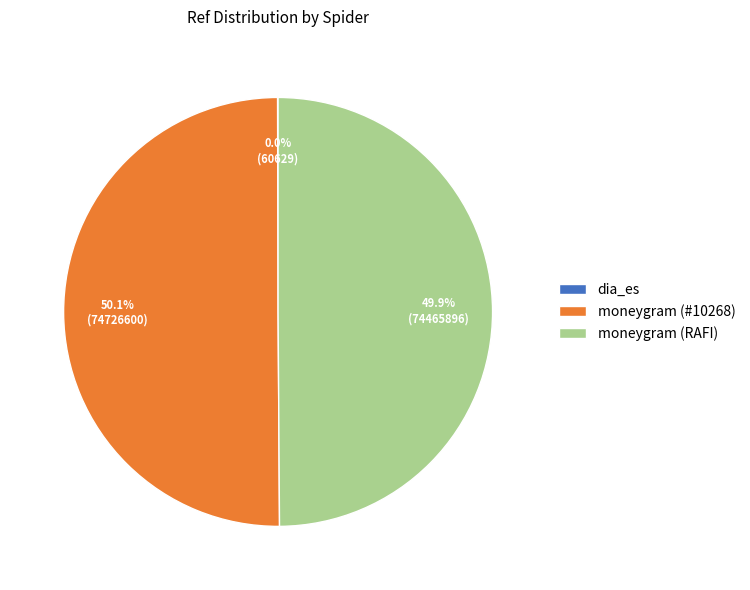

Approximately how many times larger is the value at moneygram (#10268) compared to moneygram (RAFI)?

1.0